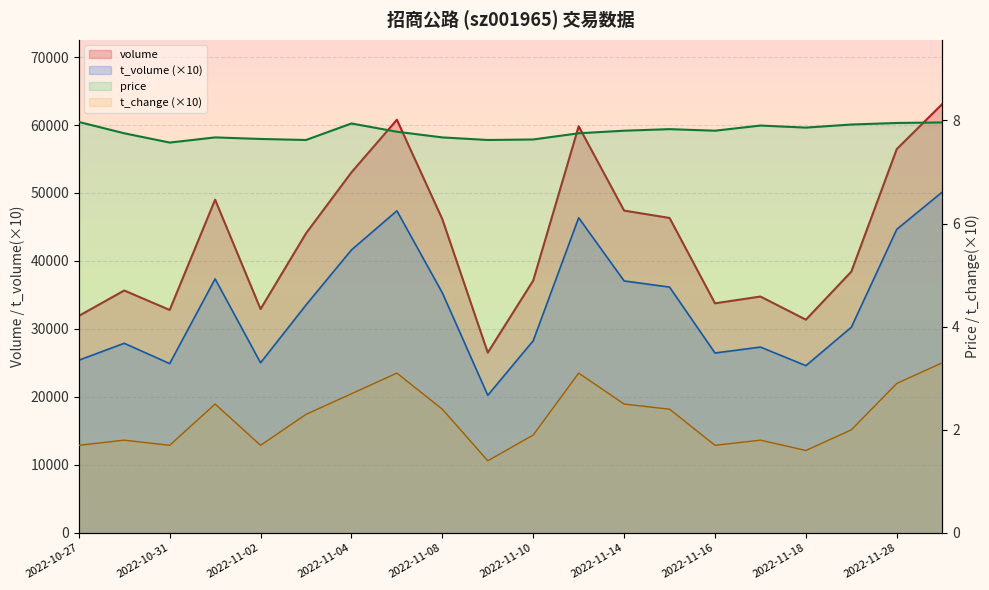

What is the difference between the maximum and minimum values in the volume series?

36556.0